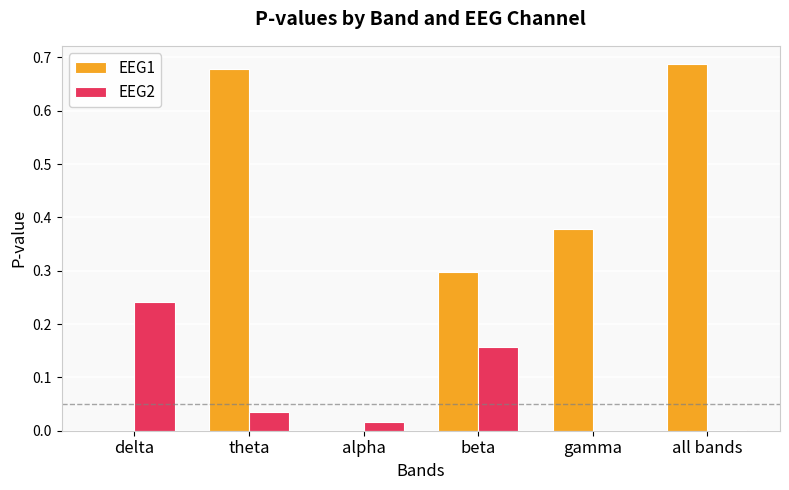

Between beta and gamma, which series saw the biggest shift?

EEG2